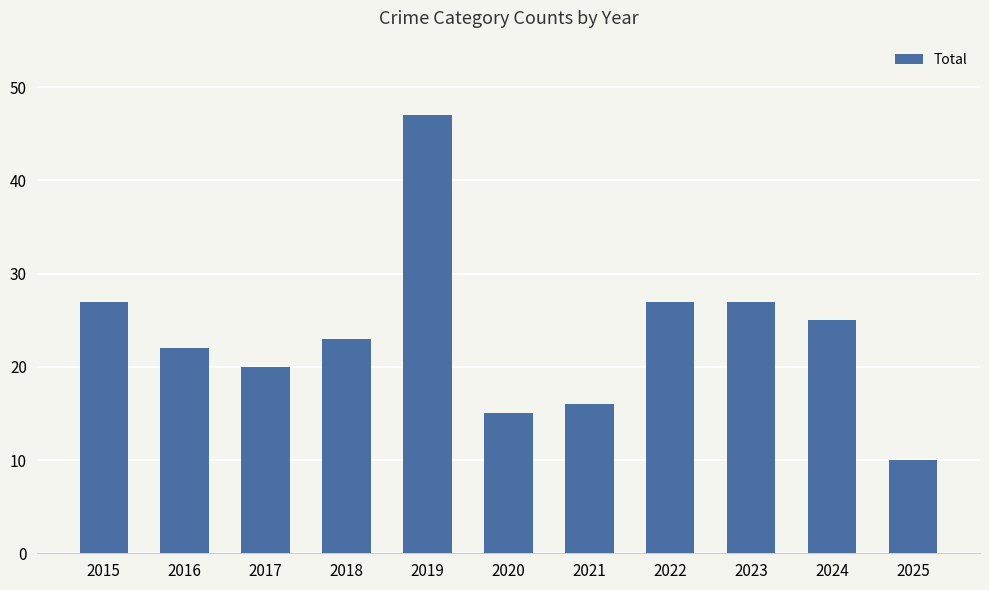

What is the value of the 3rd bar from the left?

20